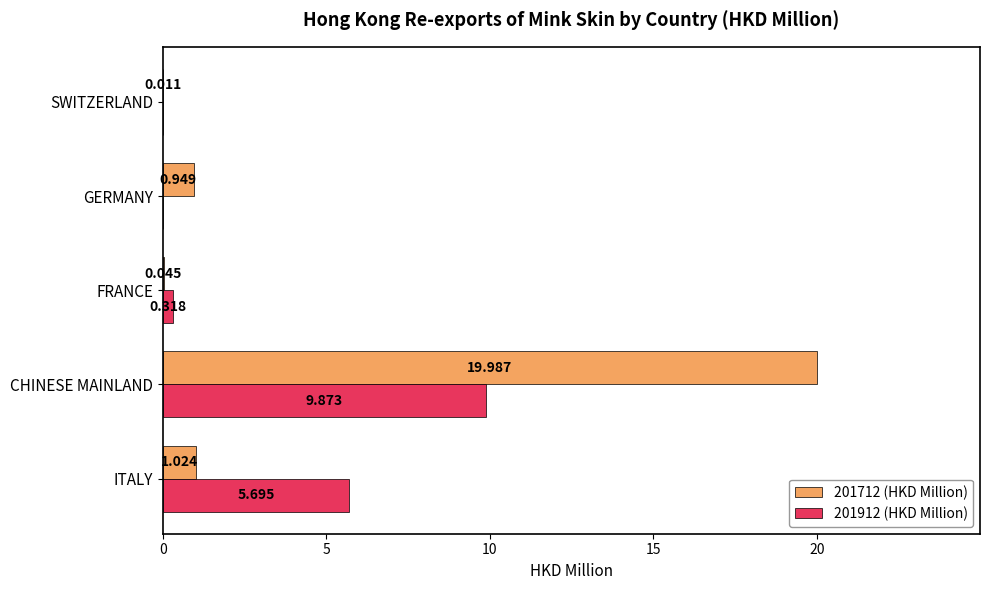

Is the value of 201712 (HKD Million) at CHINESE MAINLAND greater than the value of 201912 (HKD Million) at FRANCE?

Yes